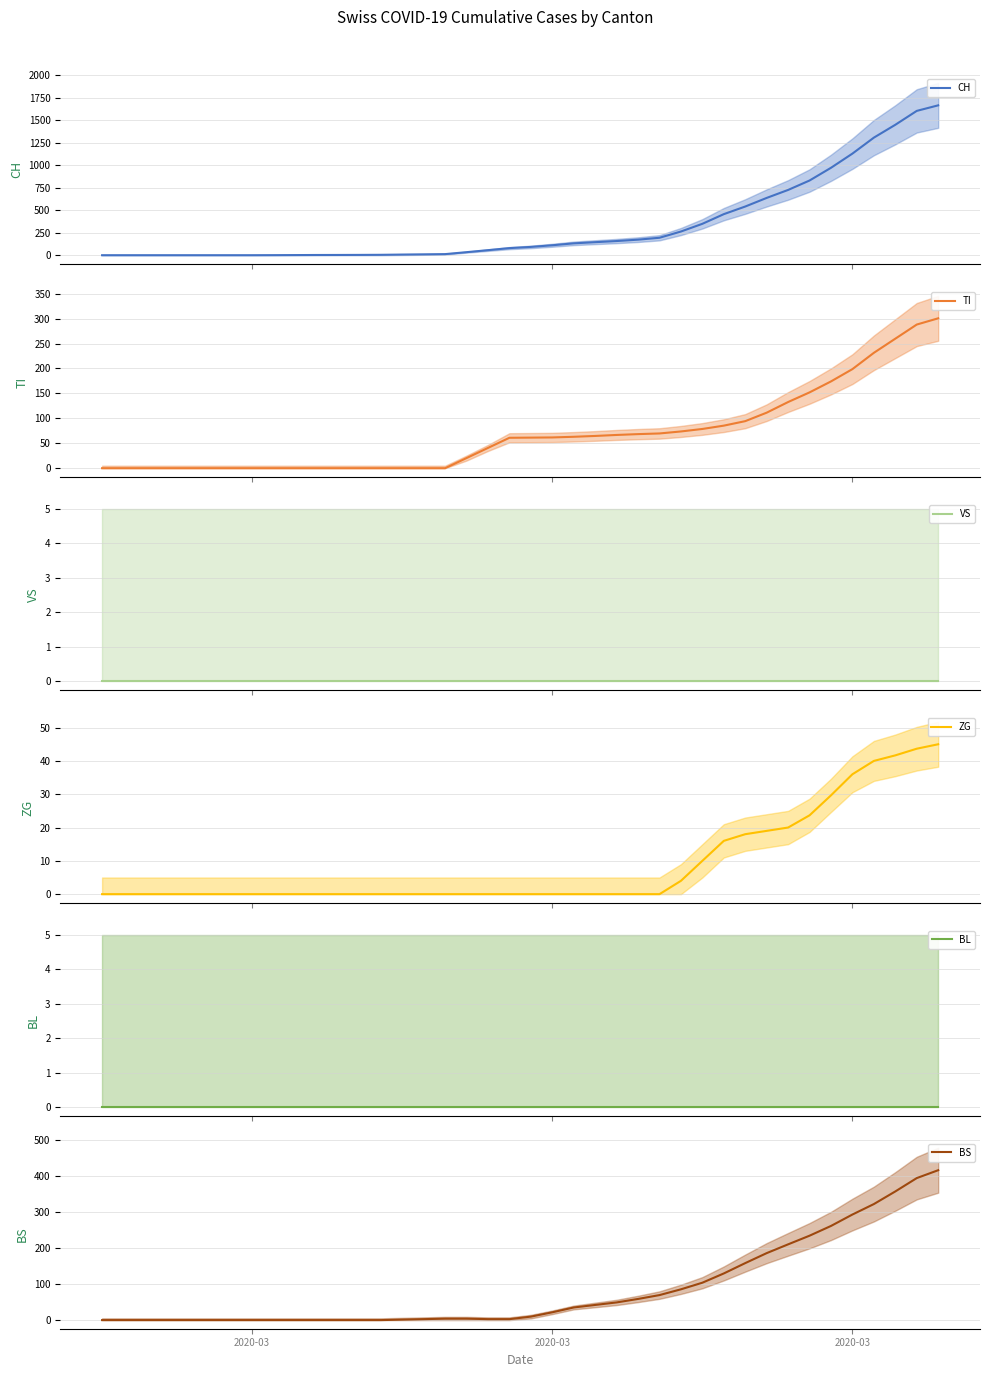

What is the highest value of the ZG series?

45.0